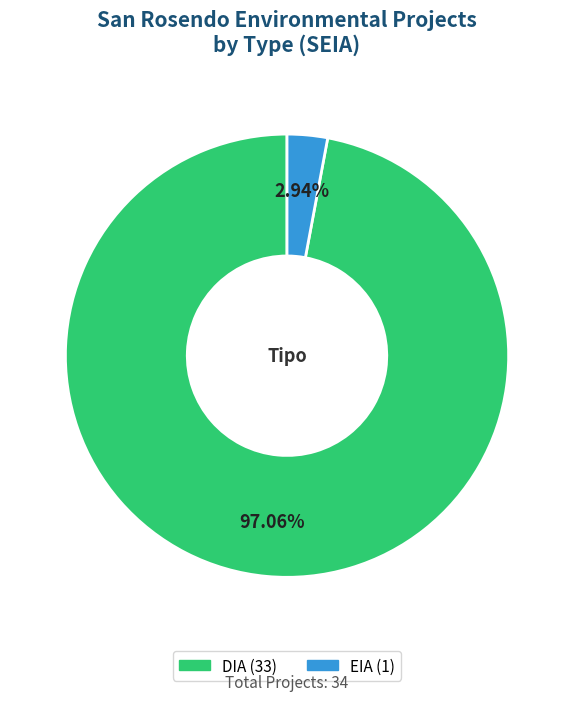

To the nearest percent, what is the combined percentage of DIA and EIA?

100%